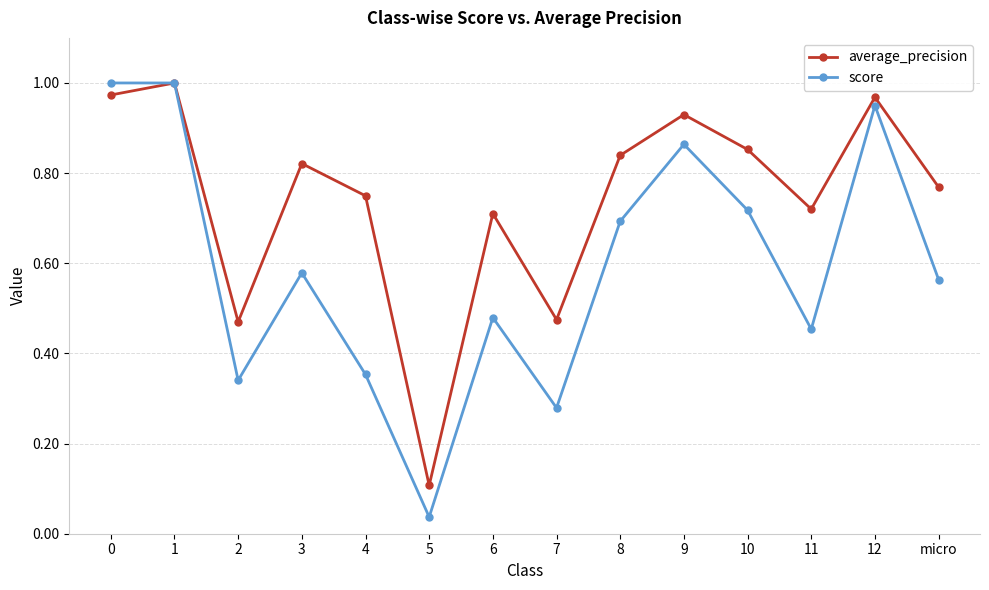

What is the total value across all series at 8?

1.5